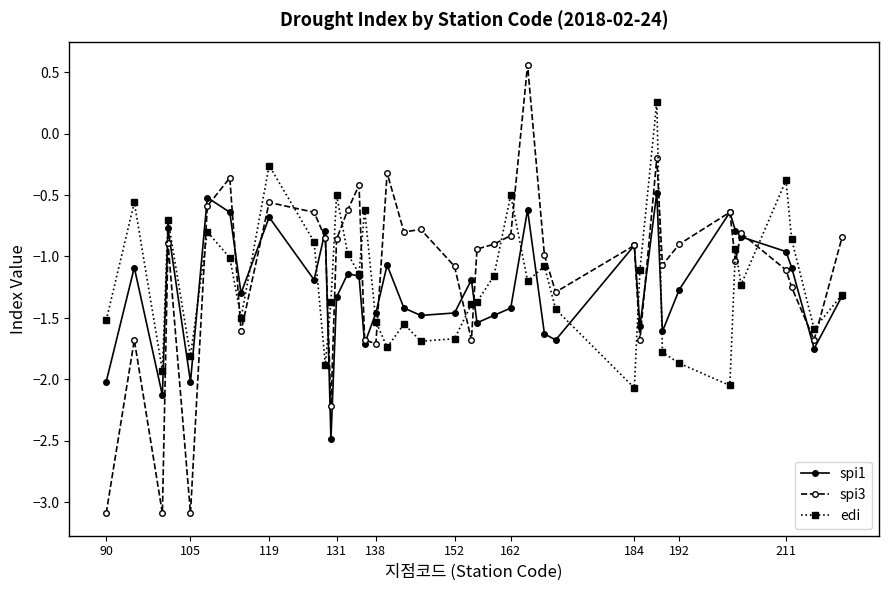

List the series in order of their overall mean, lowest first.

spi1, edi, spi3